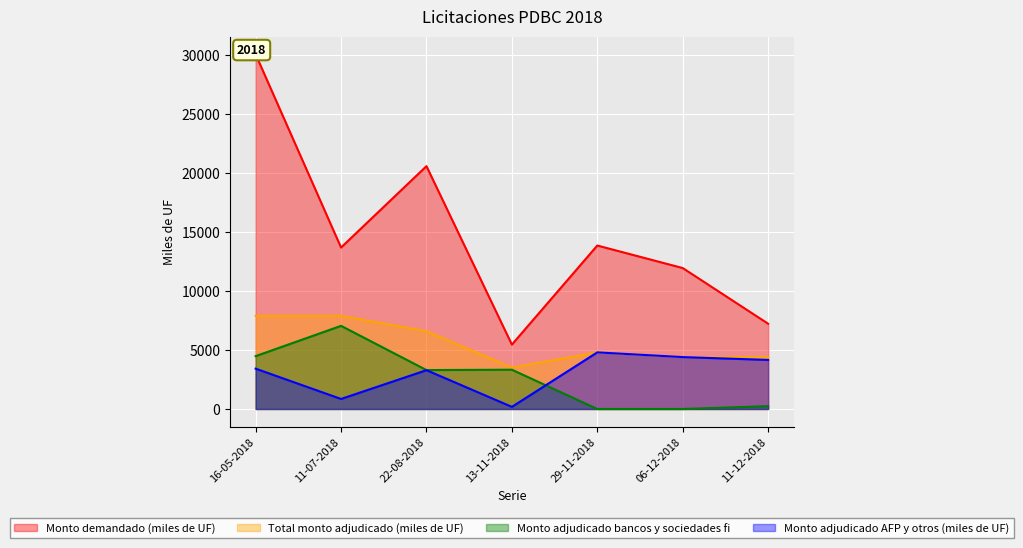

Reading left to right, what are all the values shown in this chart?

Monto demandado (miles de UF): 30070	13690	20590	5460	13860	11950	7230
Total monto adjudicado (miles de UF): 7900	7900	6590	3510	4800	4400	4400
Monto adjudicado bancos y sociedades fi: 4480	7050	3300	3330	0	0	240
Monto adjudicado AFP y otros (miles de UF): 3420	850	3290	180	4800	4400	4160